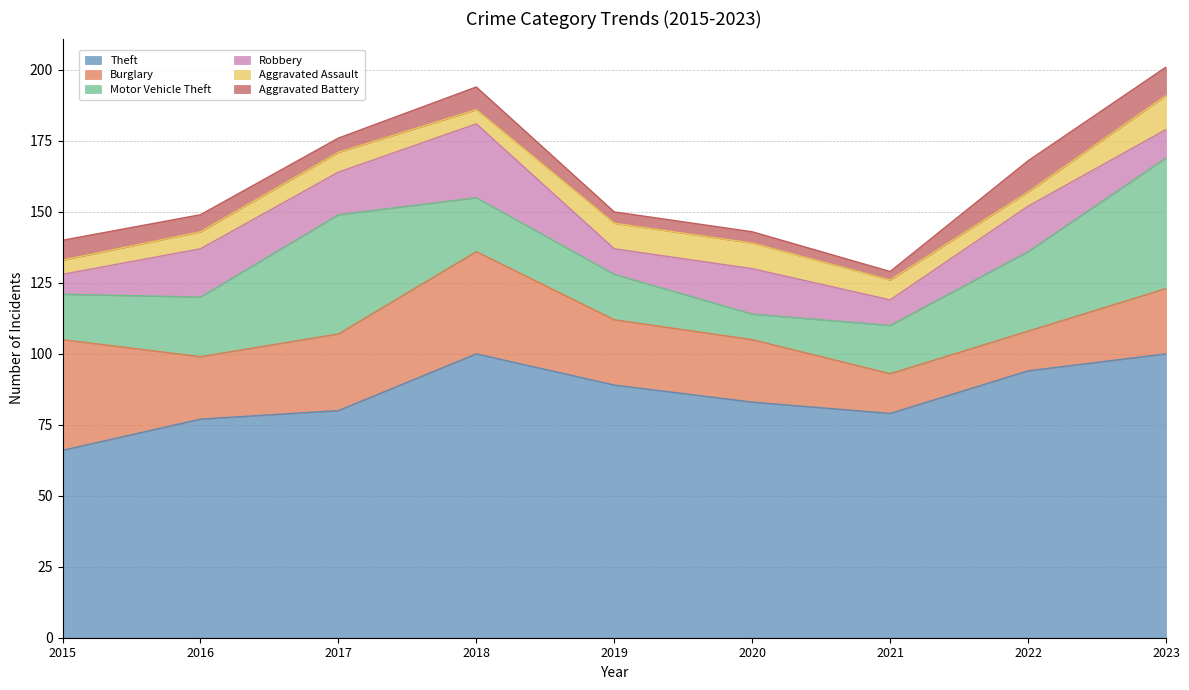

In Theft, how many points are higher than both neighbors (excluding endpoints)?

1